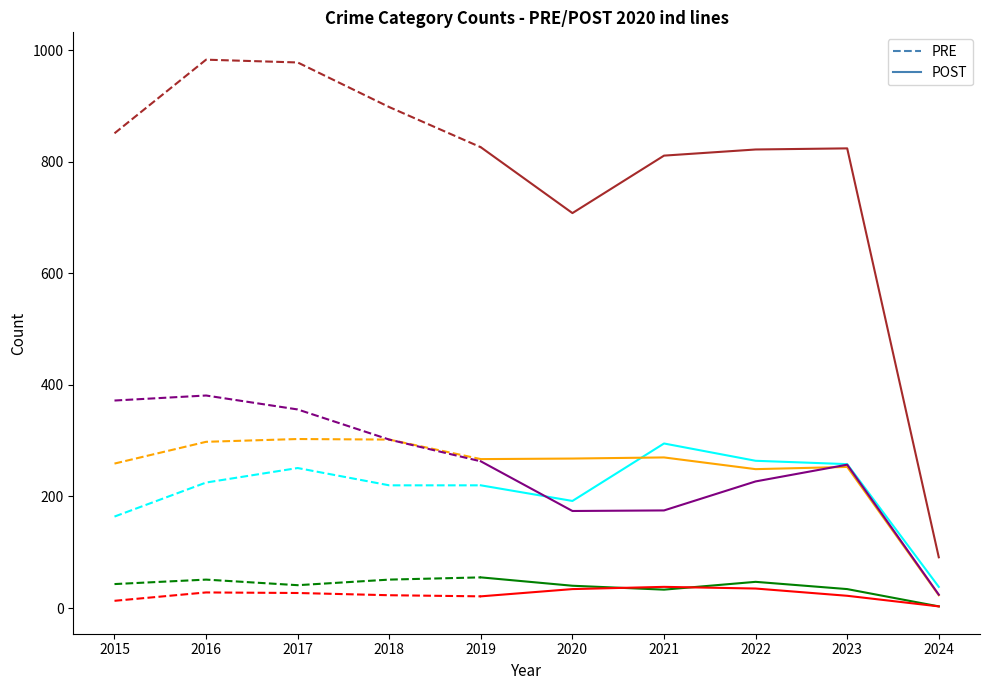

True or false: Robbery and Criminal Sexual Assault cross at least once.

False